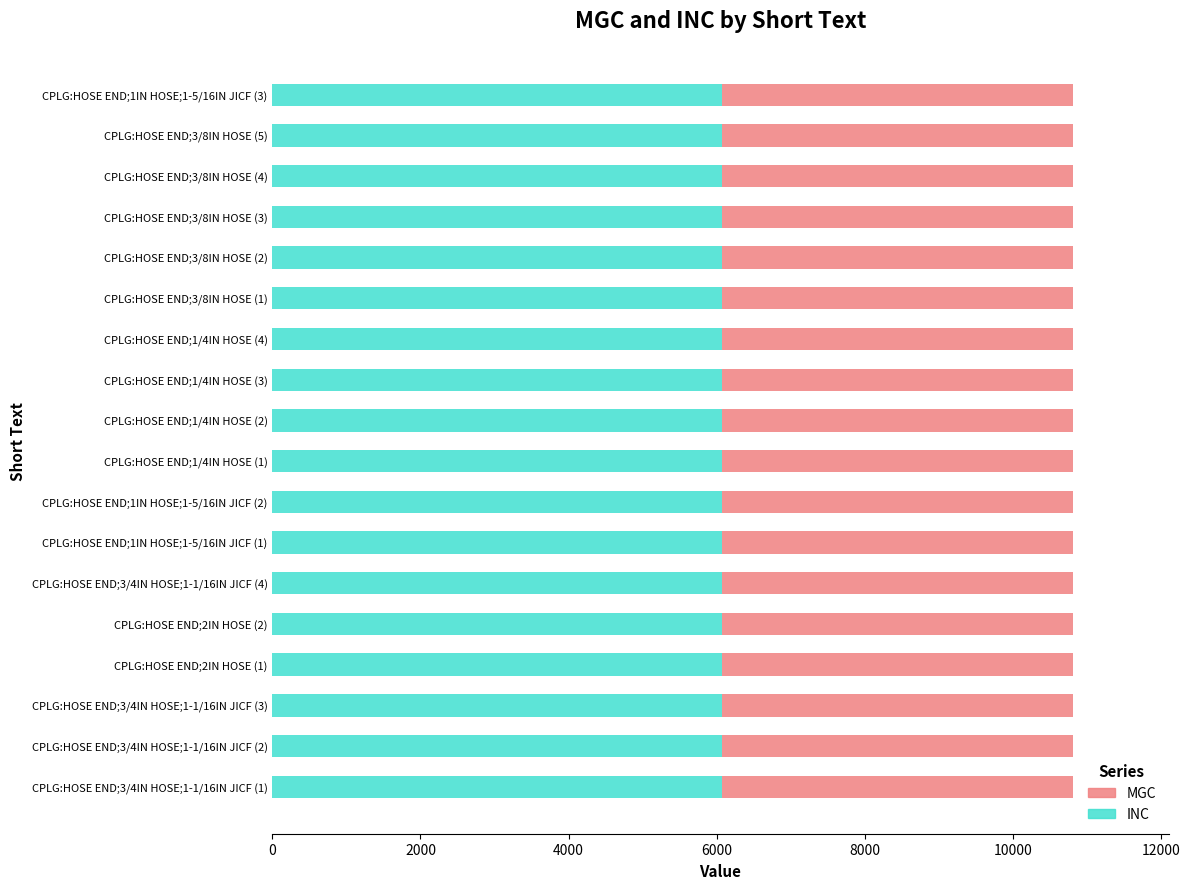

What is the highest value of the INC series?

6076